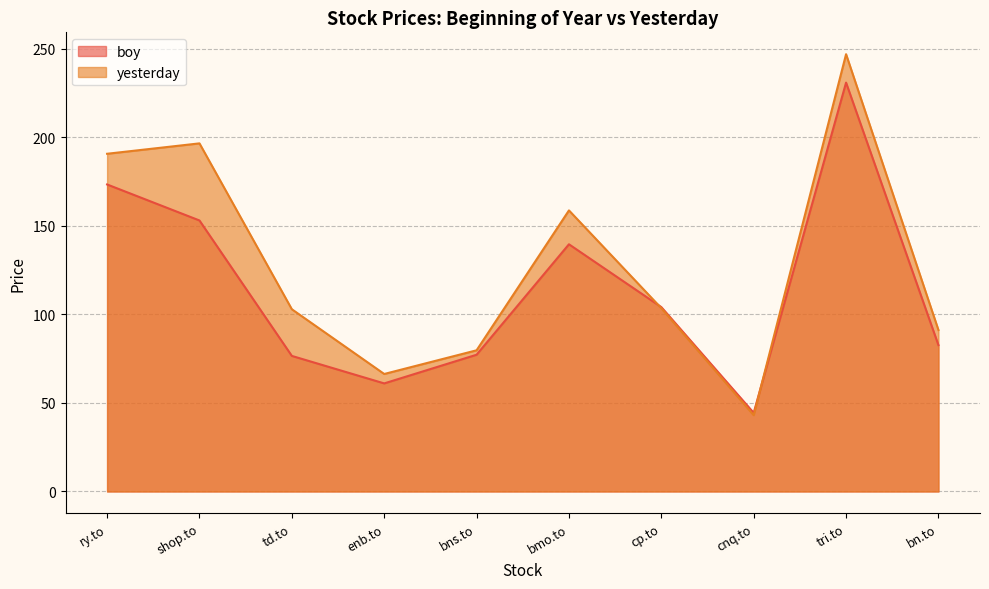

Which series changed the most between shop.to and tri.to?

boy